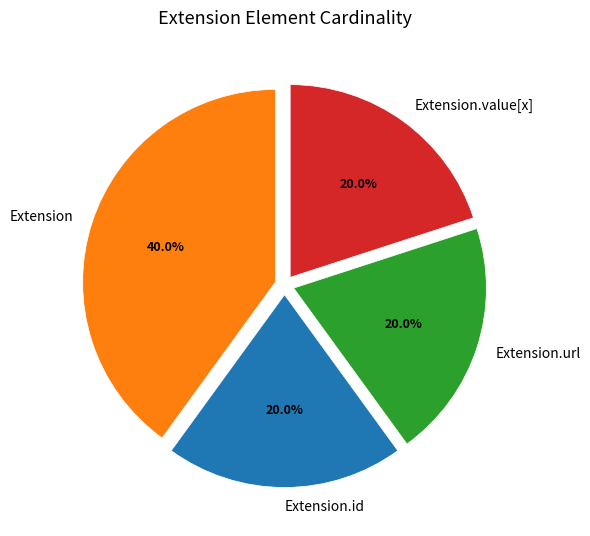

The Extension.value[x] slice represents 20% of the pie. True or false?

True